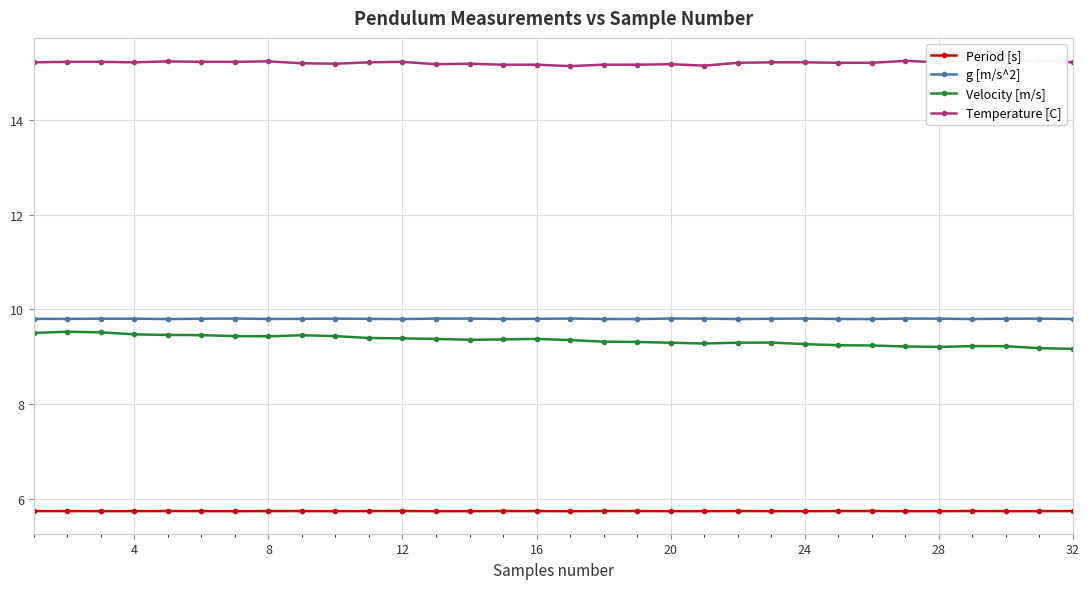

What is the sum of the g [m/s^2] values at 20 and 16?

19.6